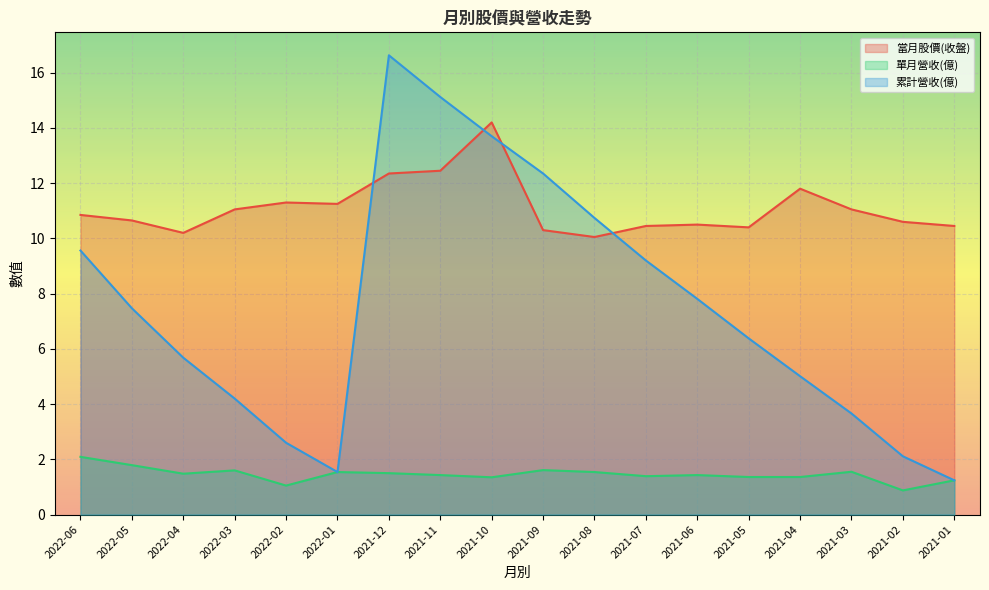

In 累計營收(億), how many points are lower than both neighbors (excluding endpoints)?

1